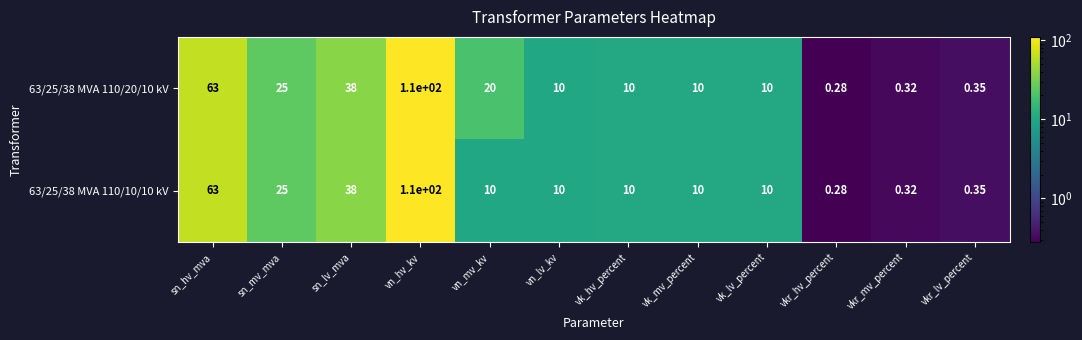

Which category has the highest value across all series?

vn_hv_kv